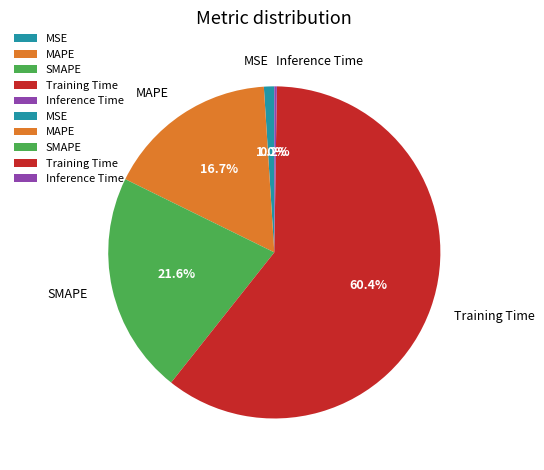

Do MSE and MAPE together represent more than half of the pie?

No